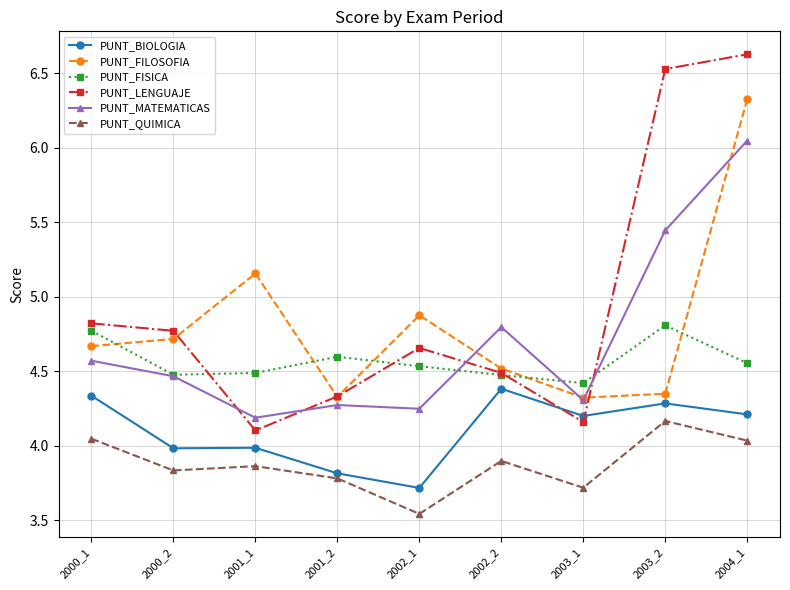

The PUNT_FILOSOFIA series shows 7.4 at 2002_2. True or false?

False